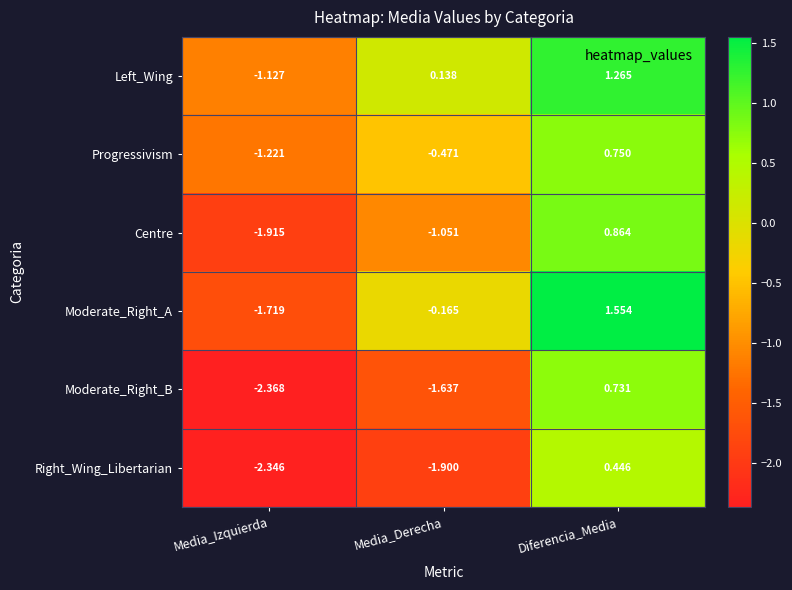

At which label is Moderate_Right_A closest to 0?

Media_Derecha